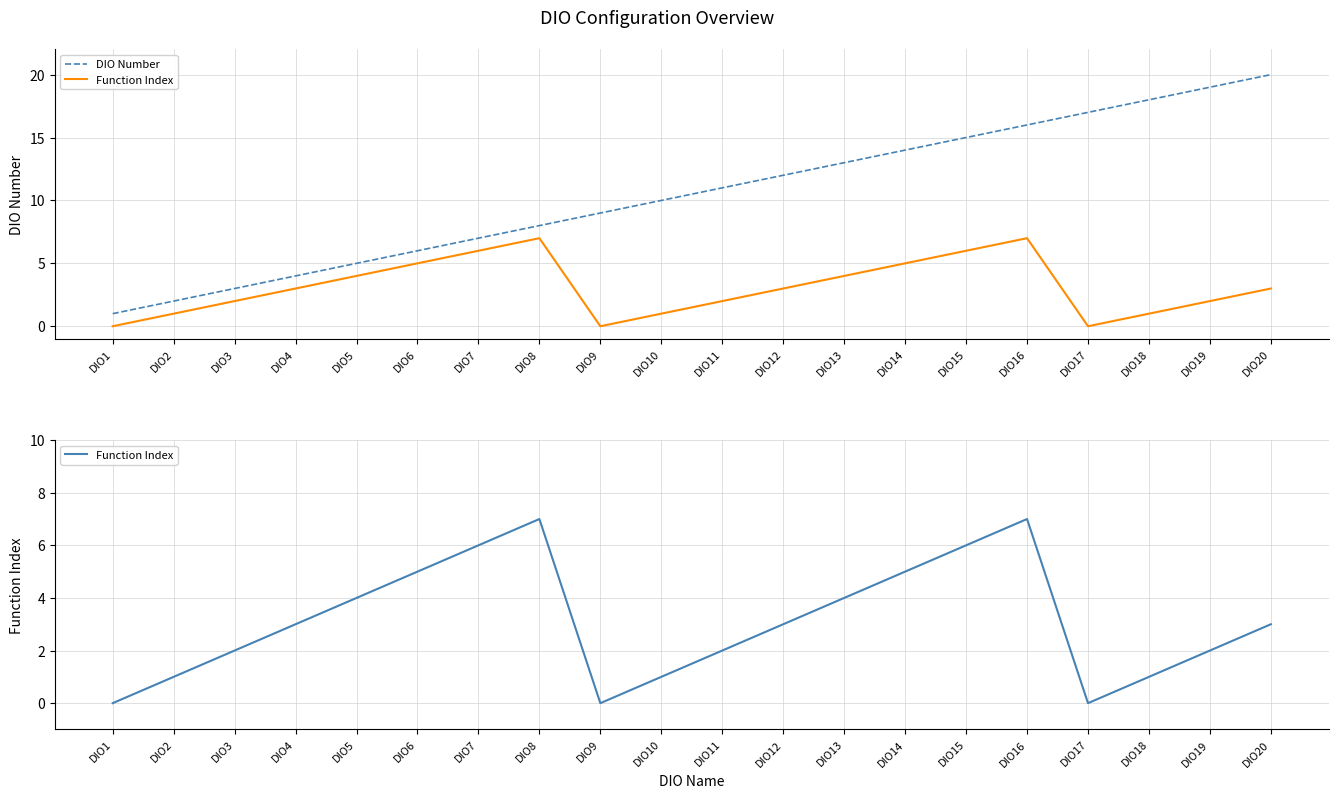

List the series in order of their peak value, lowest first.

Function Index, DIO Number